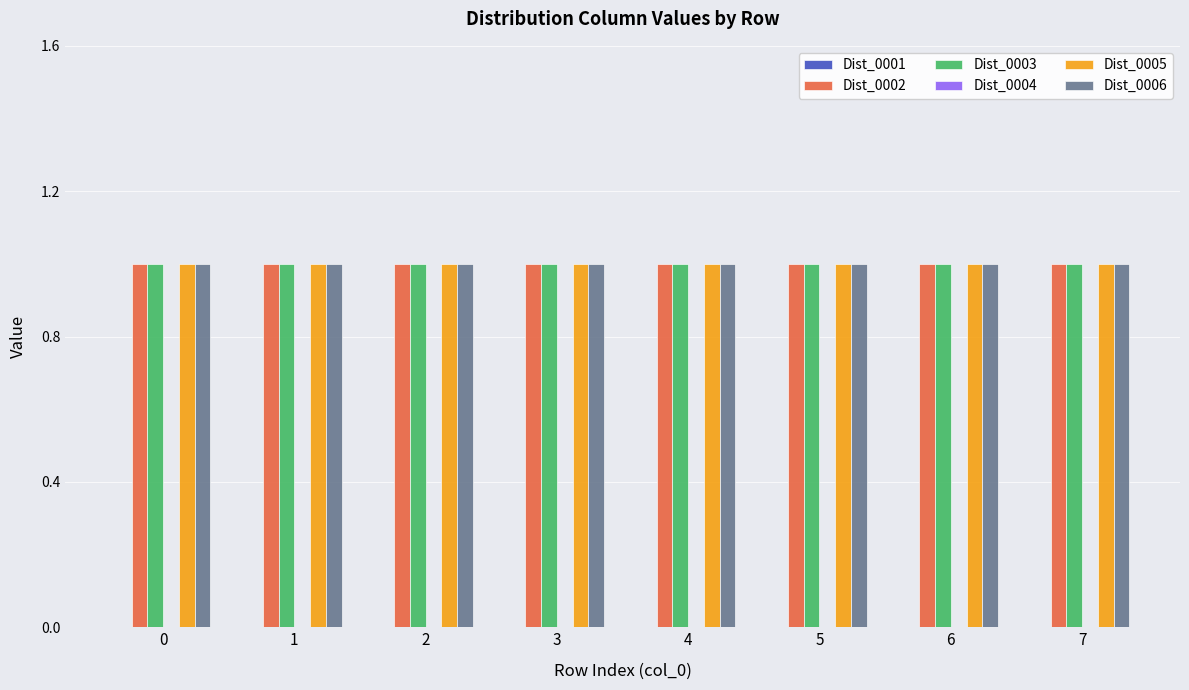

How many series are shown in this chart?

6